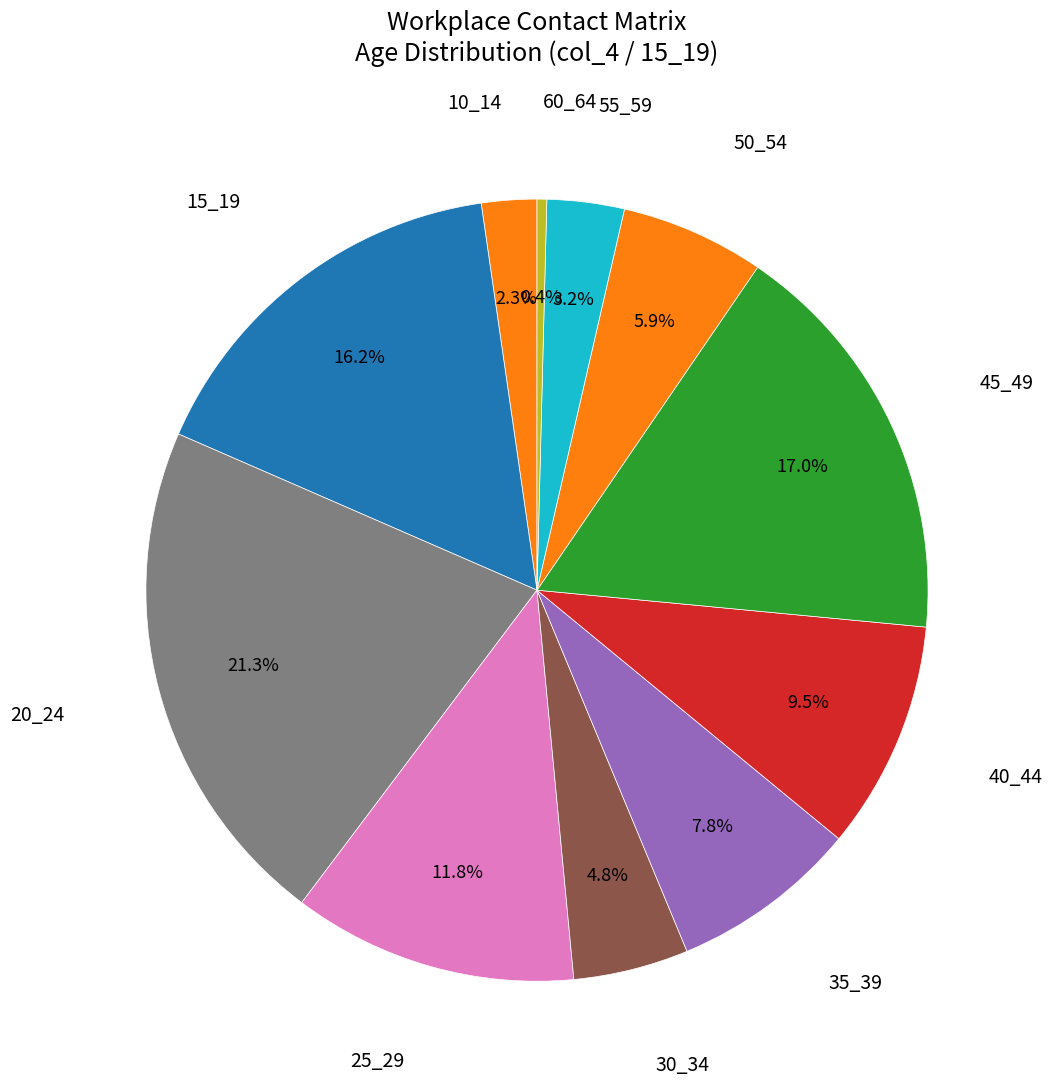

How many slices are in this pie chart?

11